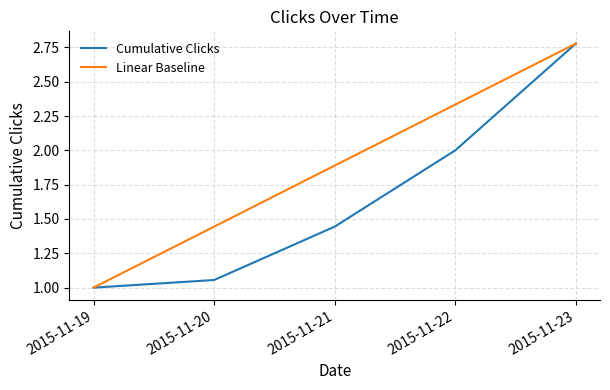

Is the value of Cumulative Clicks at 2015-11-20 greater than the value of Linear Baseline at 2015-11-21?

No